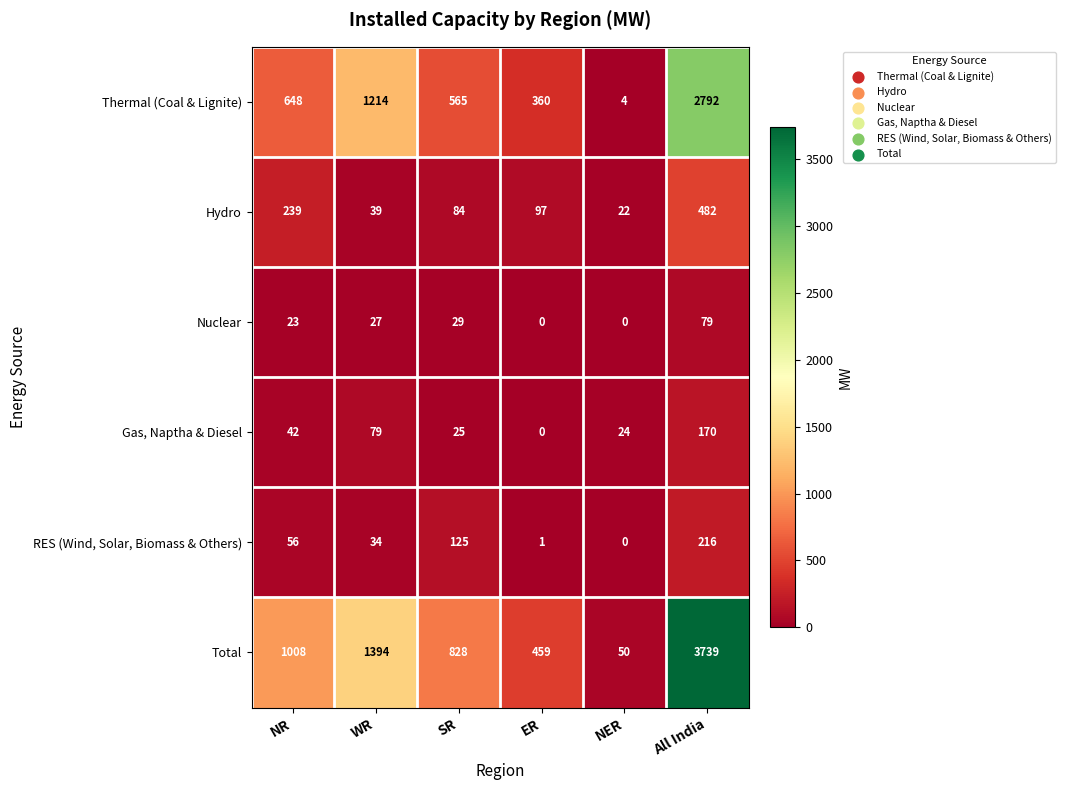

Which series has the widest spread of values?

Total